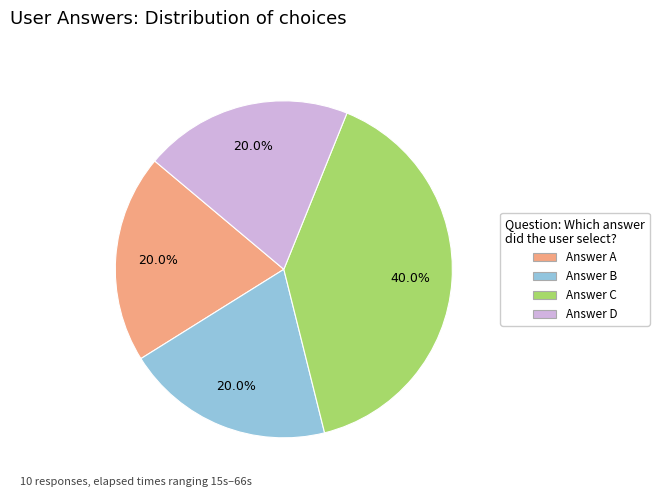

Is there any slice that represents more than half of the pie?

No